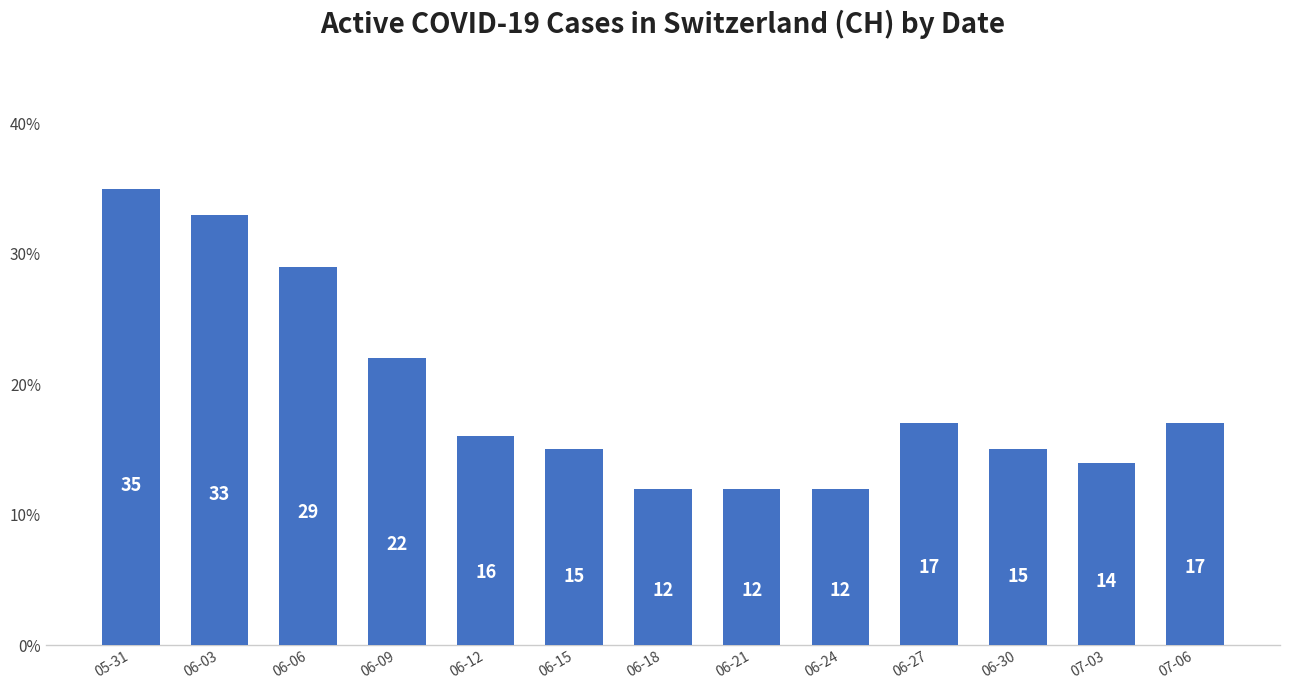

What is the average value?

19